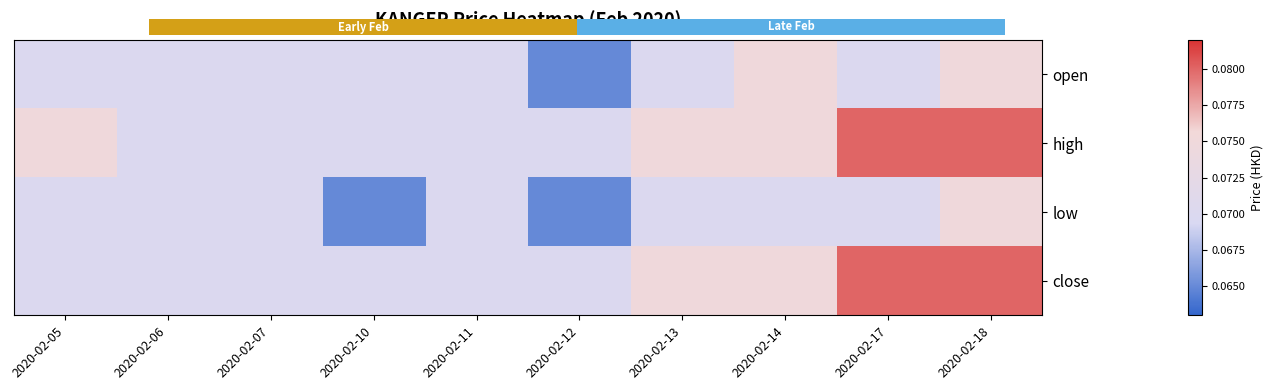

What is the maximum value for close?

0.1